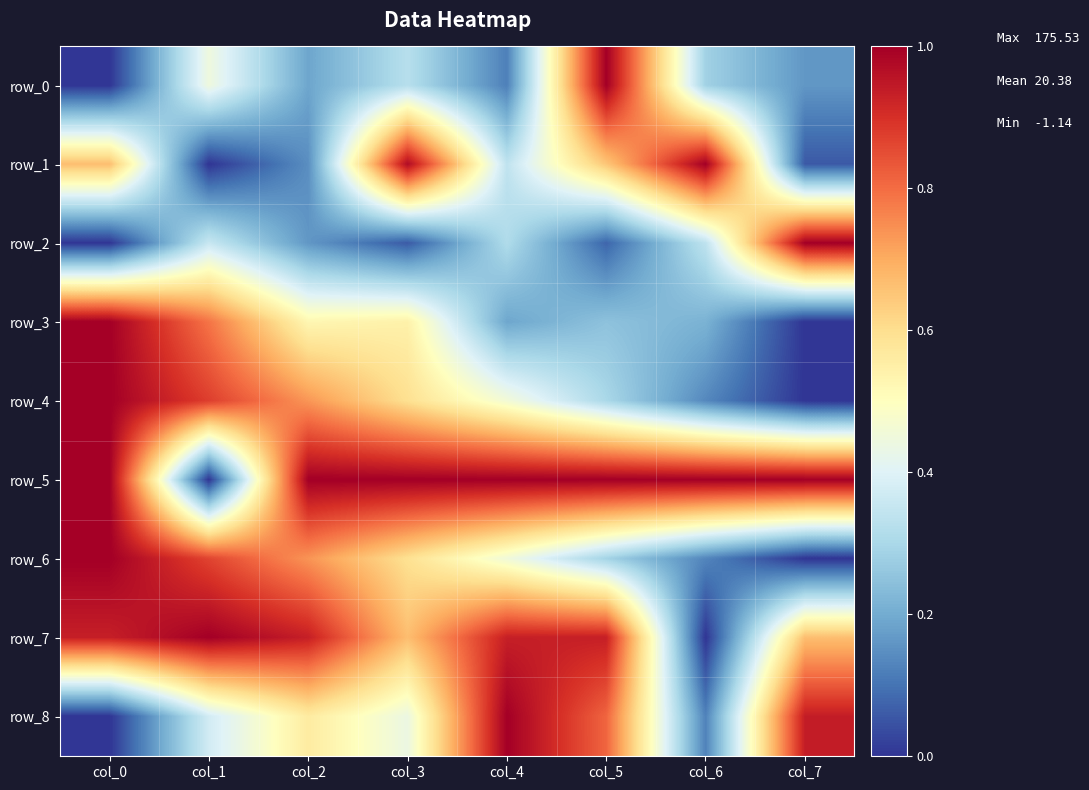

How many values in the row_7 series exceed 0?

7